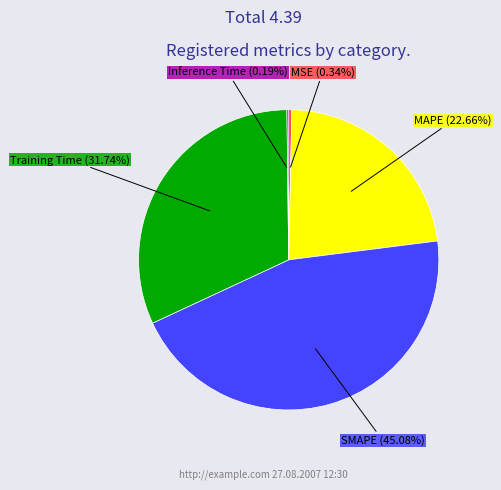

What is the total percentage of MAPE and SMAPE?

67.7%